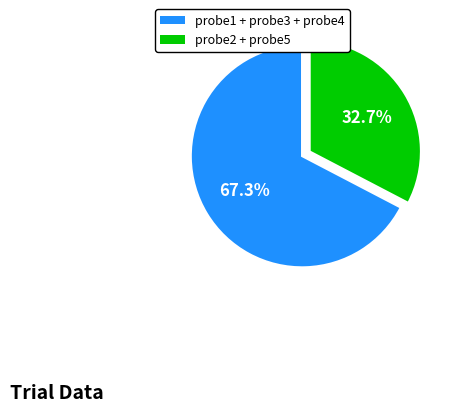

Is there any slice that represents more than half of the pie?

Yes